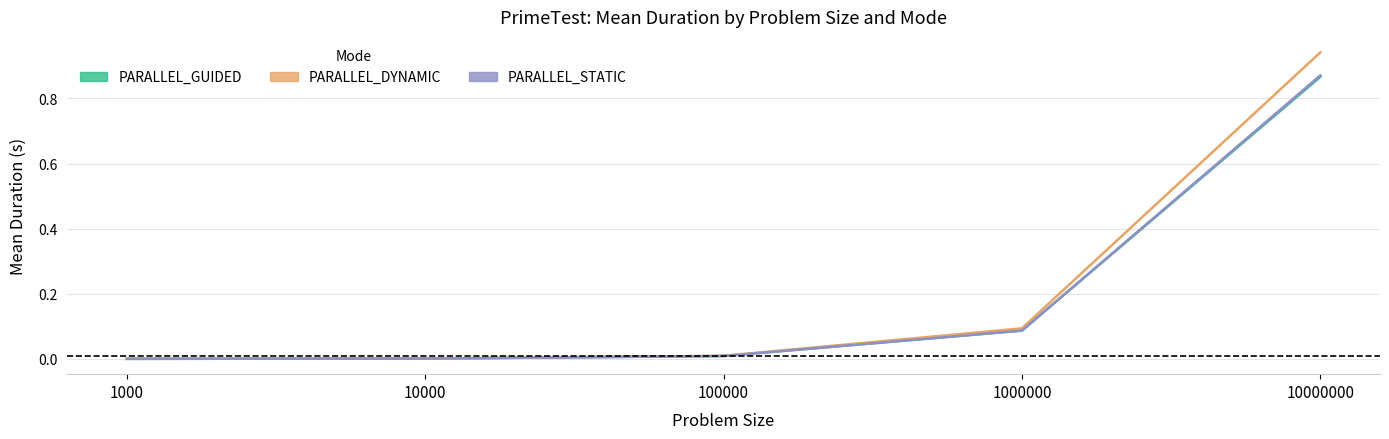

Count the number of data series in this chart.

3